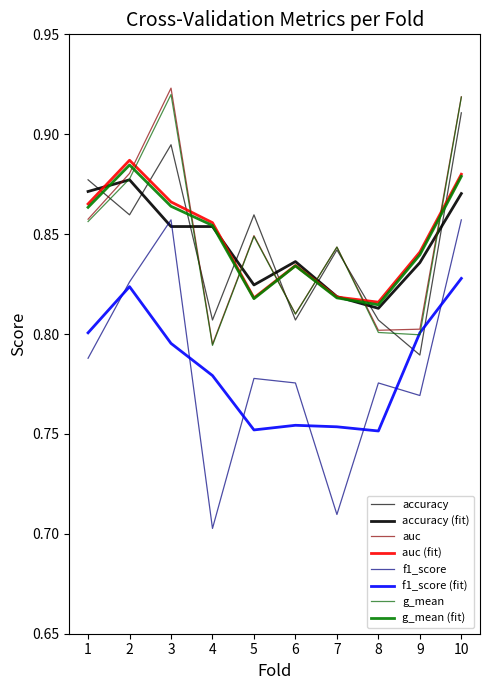

Reading left to right, what are all the values shown in this chart?

accuracy: 1=0.9	2=0.9	3=0.9	4=0.8	5=0.9	6=0.8	7=0.8	8=0.8	9=0.8	10=0.9
auc: 1=0.9	2=0.9	3=0.9	4=0.8	5=0.8	6=0.8	7=0.8	8=0.8	9=0.8	10=0.9
f1_score: 1=0.8	2=0.8	3=0.9	4=0.7	5=0.8	6=0.8	7=0.7	8=0.8	9=0.8	10=0.9
g_mean: 1=0.9	2=0.9	3=0.9	4=0.8	5=0.8	6=0.8	7=0.8	8=0.8	9=0.8	10=0.9